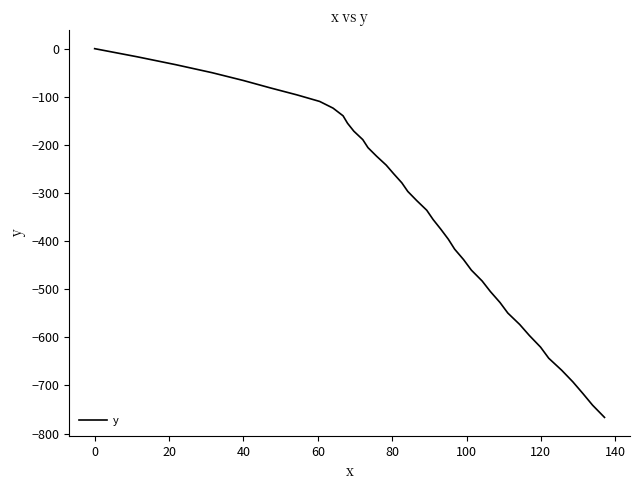

What is the smallest value displayed?

-766.5